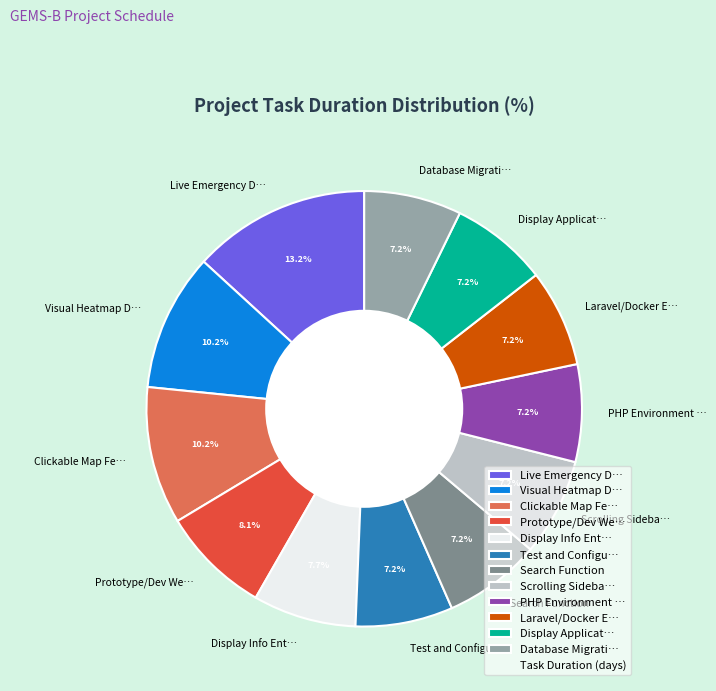

Is the sum of Laravel/Docker E… and Live Emergency D… greater than half?

No